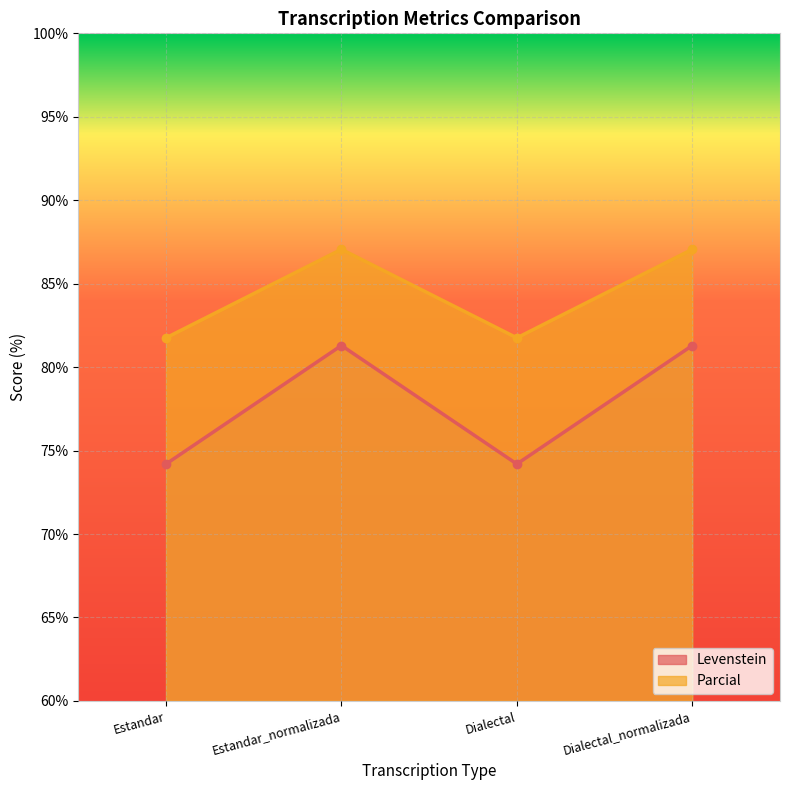

At which label does Levenstein first exceed 81?

Estandar_normalizada